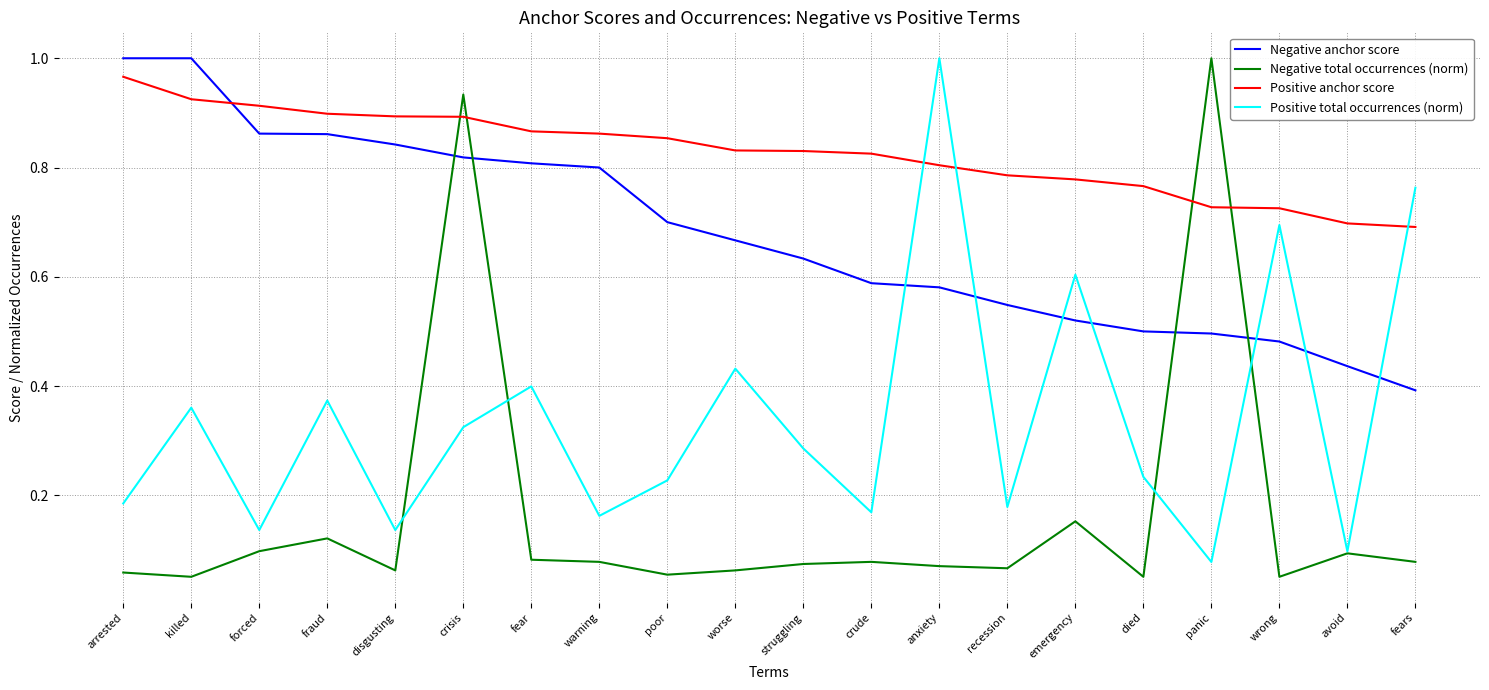

At which category is the sum across all series the highest?

crisis